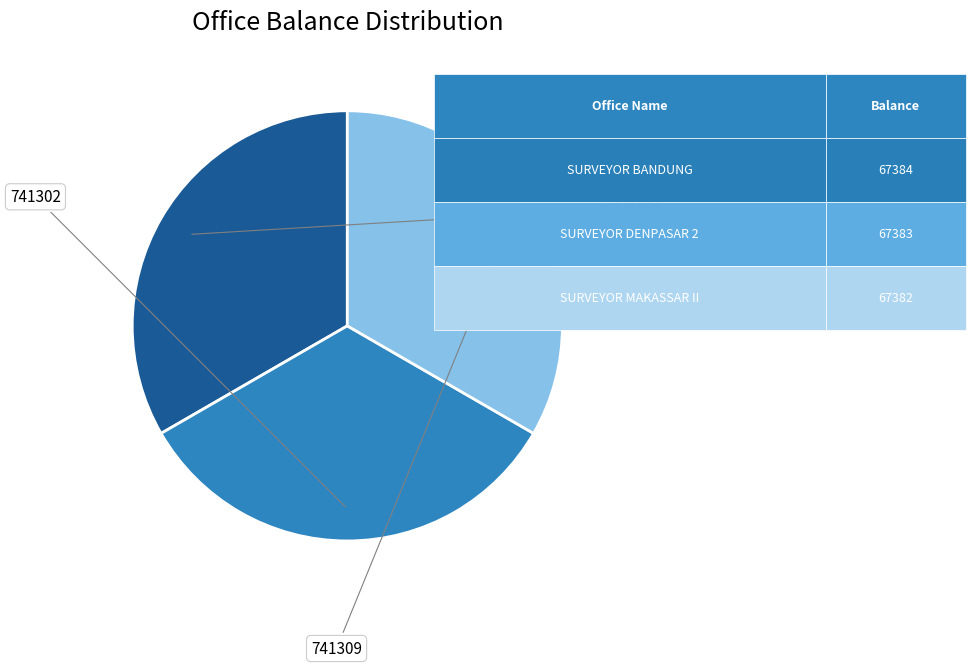

Is there any slice that represents more than half of the pie?

No